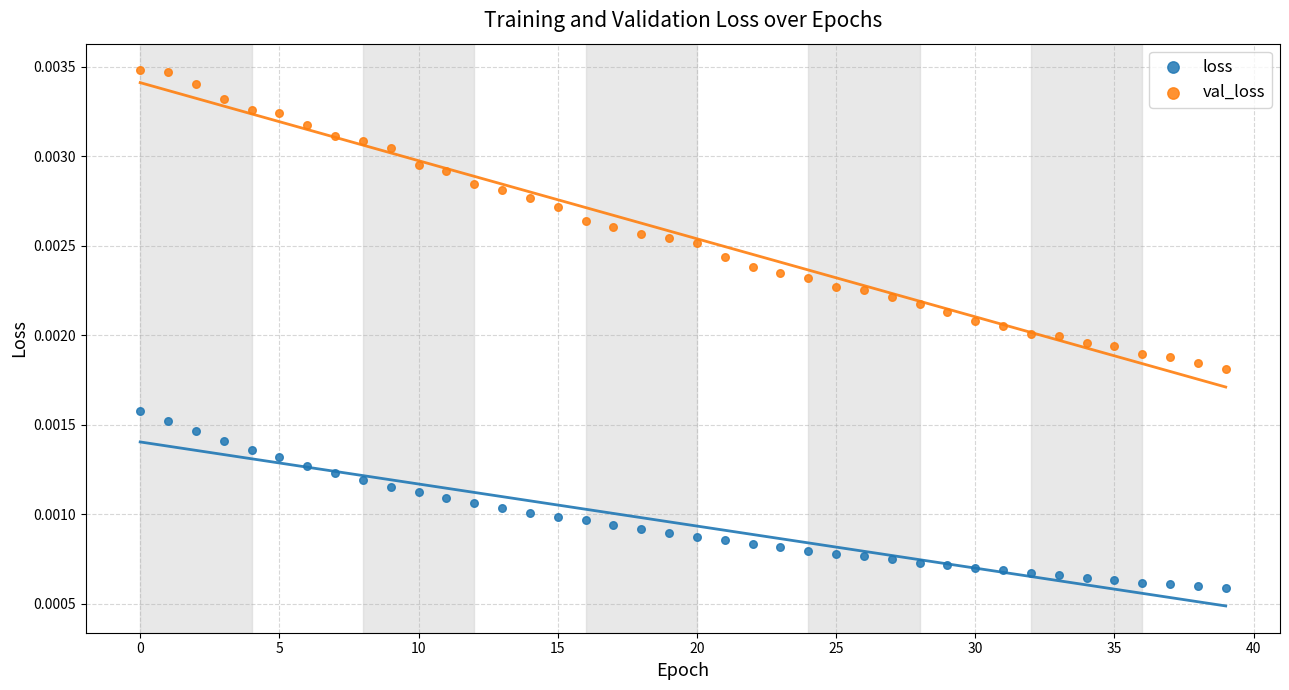

Which series contains the lowest Y value?

loss